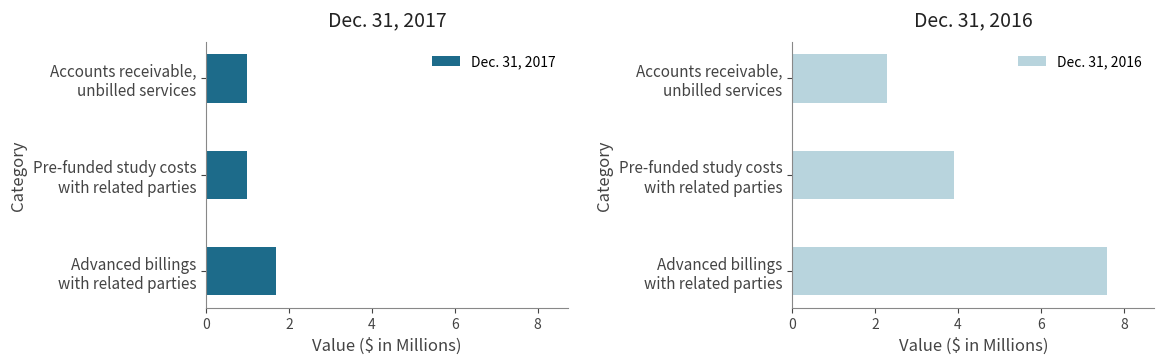

What is the difference between the maximum and second lowest values in the Dec. 31, 2017 series?

0.7